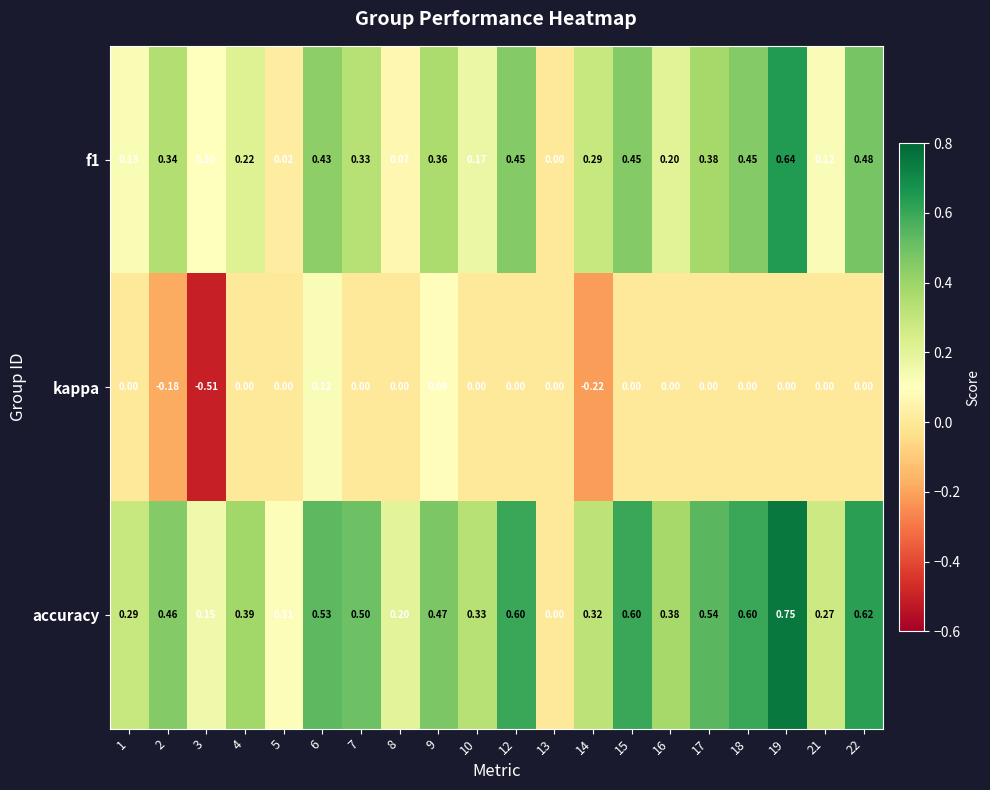

List the series in order of their peak value, highest first.

accuracy, f1, kappa